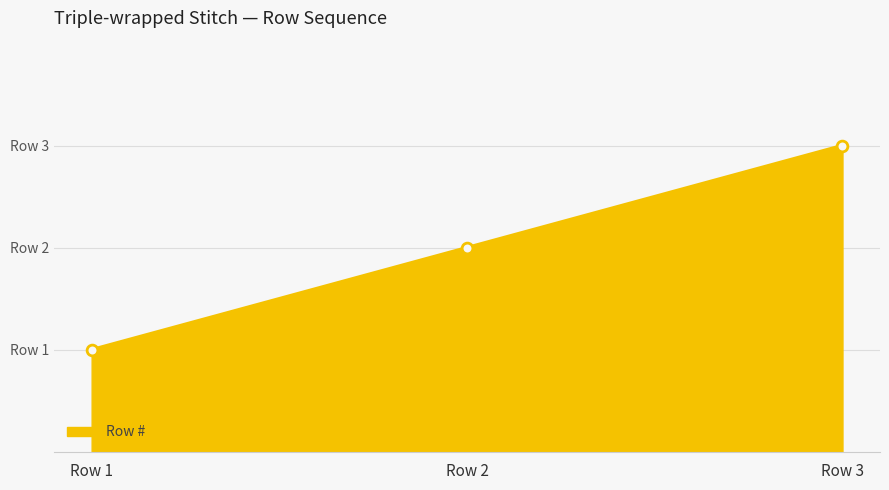

Between Row 1 and Row 2, which is larger?

Row 2